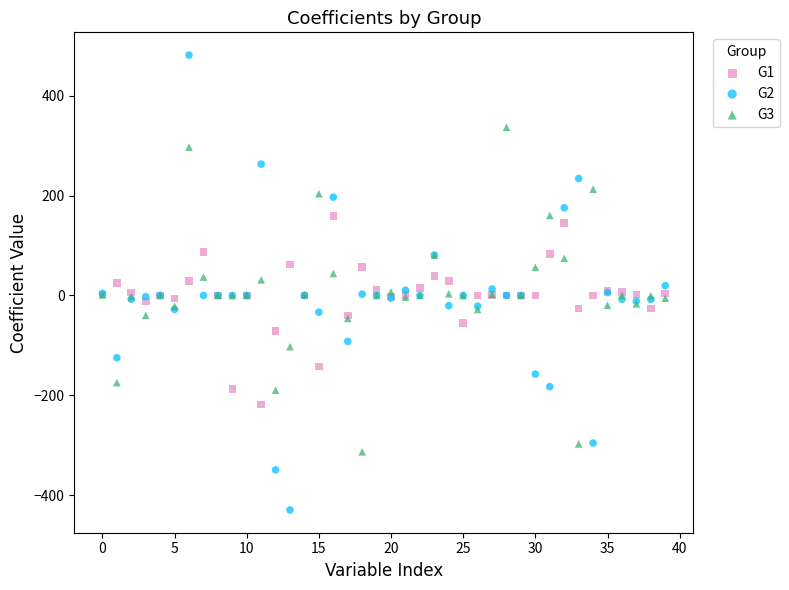

What are all the series names shown in the legend?

G1, G2, G3